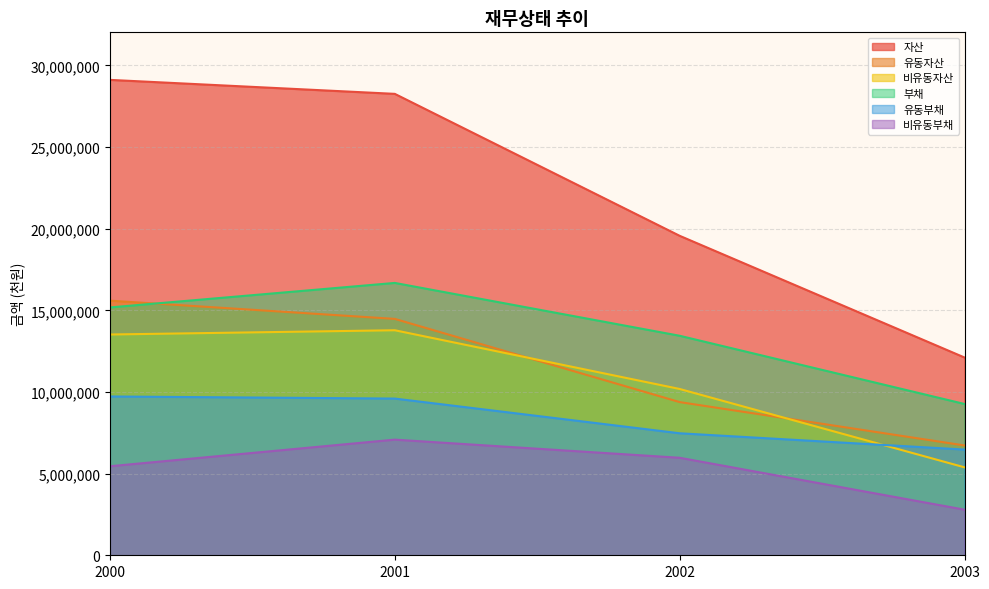

At which label is 유동자산 closest to 11161366?

2002